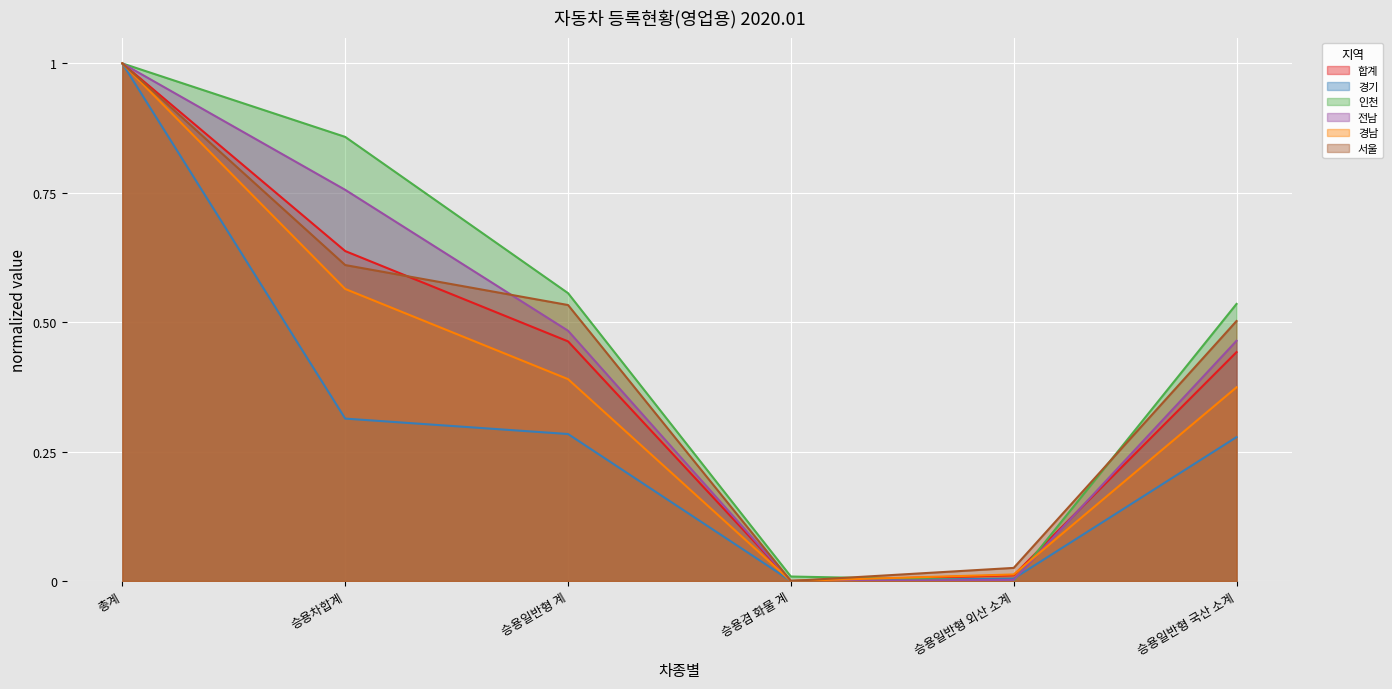

What is the difference between the 경기 values at 승용겸 화물 계 and 승용일반형 국산 소계?

0.3